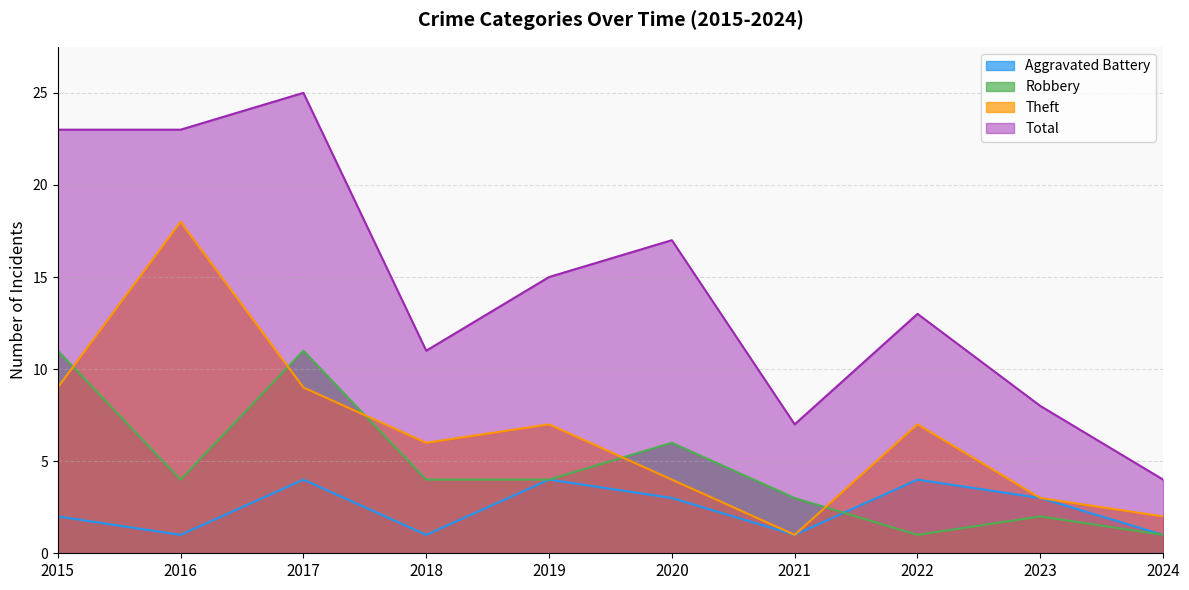

The value of Total at 2020 is 17. True or false?

True